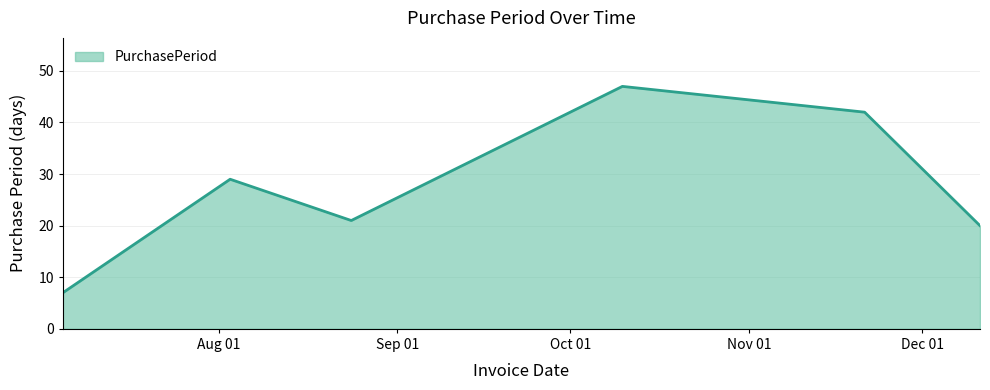

Reading left to right, list all the values displayed in this chart.

7	29	21	47	42	20